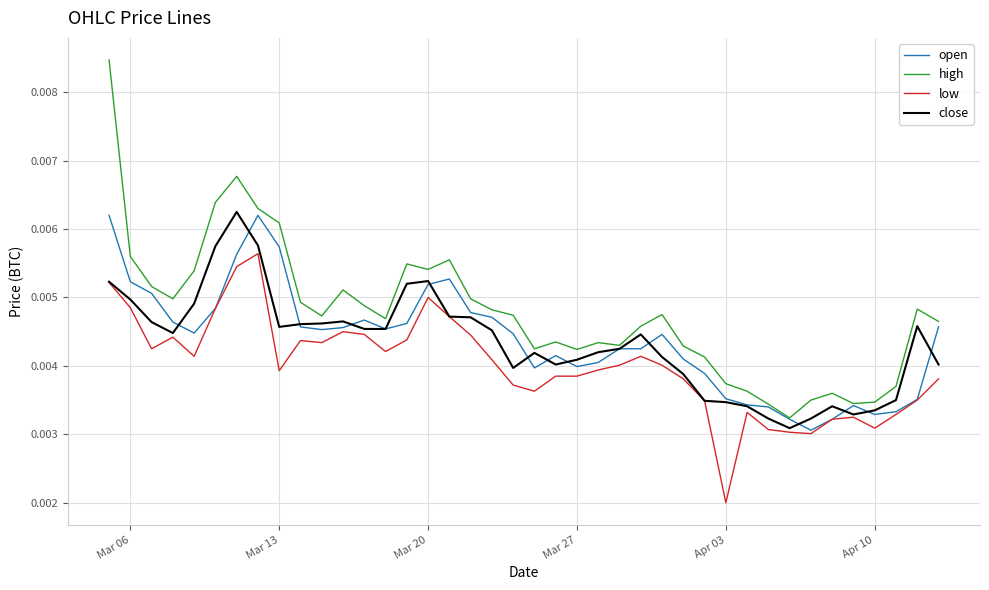

Which series has the widest spread of values?

high